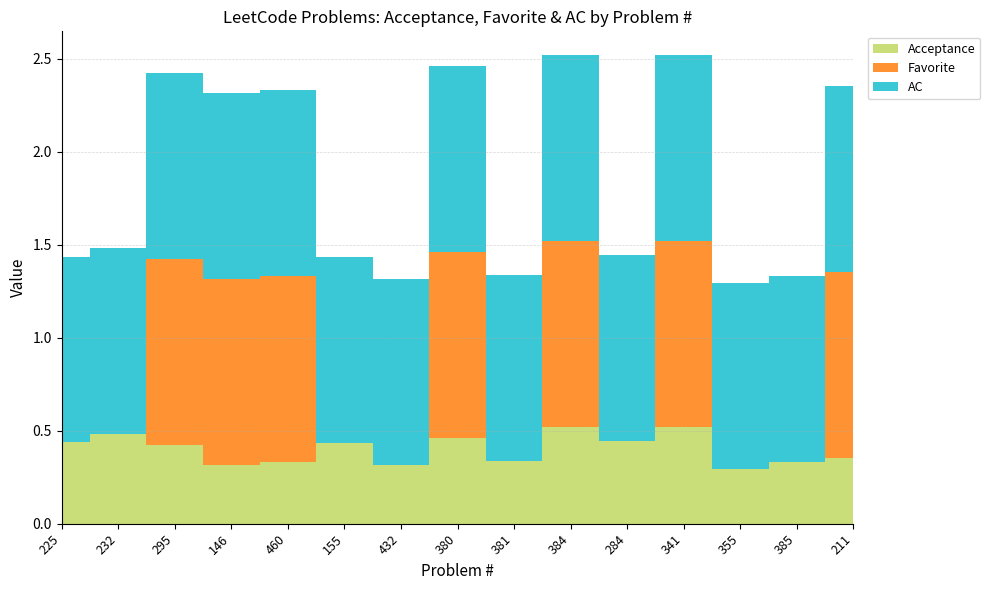

Reading left to right, what are all the values shown in this chart?

Acceptance: 225=0.4	232=0.5	295=0.4	146=0.3	460=0.3	155=0.4	432=0.3	380=0.5	381=0.3	384=0.5	284=0.4	341=0.5	355=0.3	385=0.3	211=0.4
Favorite: 225=0.0	232=0.0	295=1.0	146=1.0	460=1.0	155=0.0	432=0.0	380=1.0	381=0.0	384=1.0	284=0.0	341=1.0	355=0.0	385=0.0	211=1.0
AC: 225=1.0	232=1.0	295=1.0	146=1.0	460=1.0	155=1.0	432=1.0	380=1.0	381=1.0	384=1.0	284=1.0	341=1.0	355=1.0	385=1.0	211=1.0